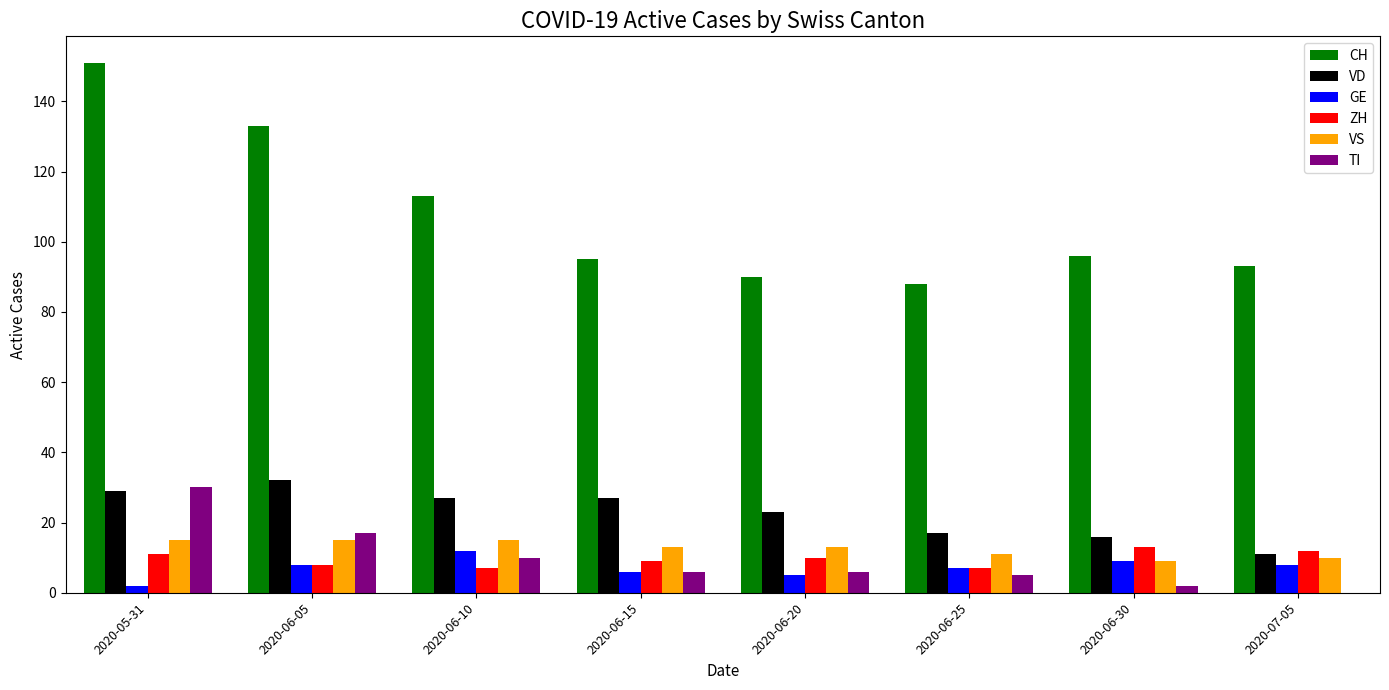

Which label corresponds to the largest value in the chart?

2020-05-31